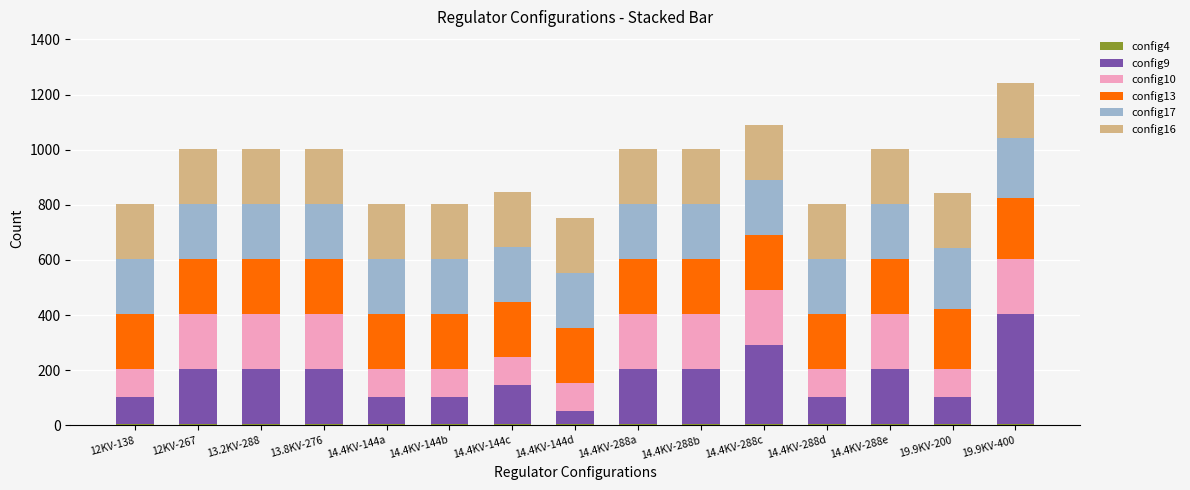

What is the sum of all config10 values?

2300